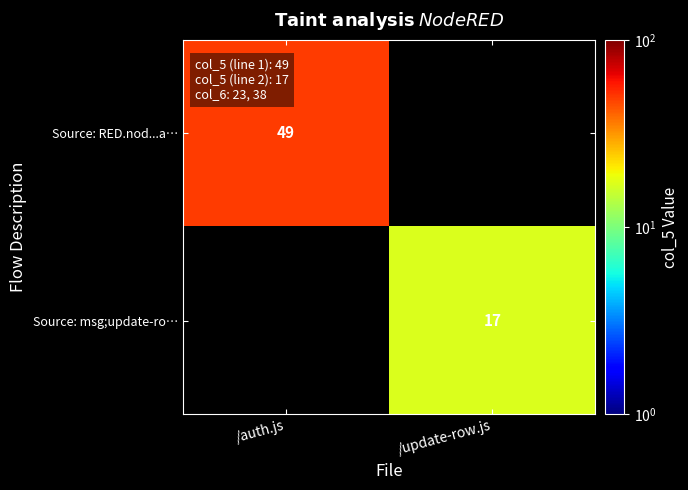

True or false: Source: RED.nod...a… has a value of 17.0 at /auth.js.

False